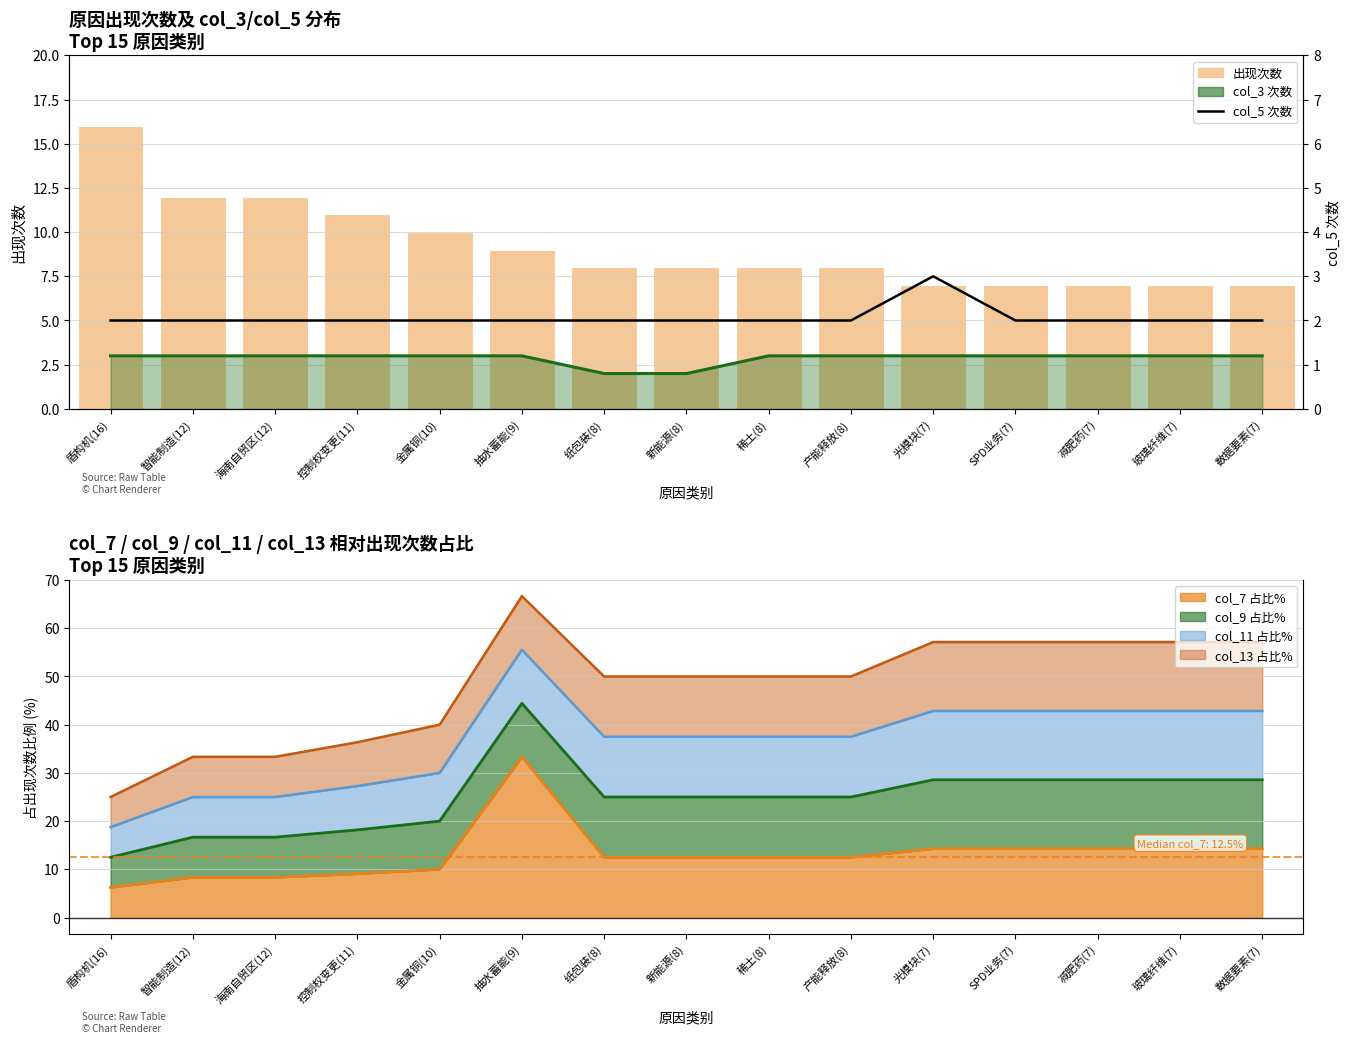

What is the difference between the maximum and minimum values in the col_3 次数 series?

1